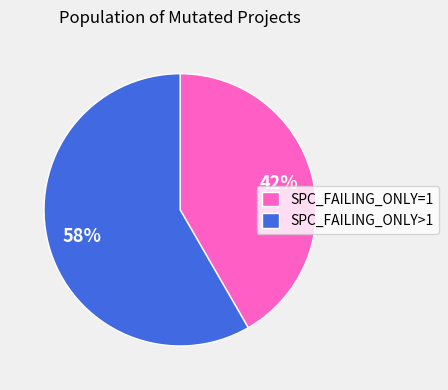

True or false: SPC_FAILING_ONLY=1 accounts for 42% of the total.

True